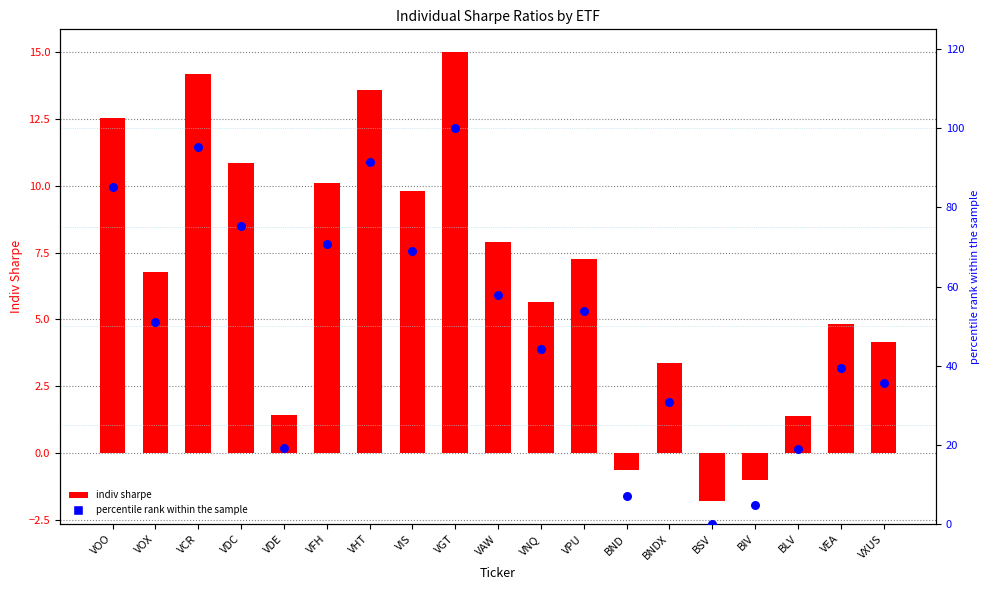

Is the value of percentile rank within the sample at VIS greater than the value of indiv sharpe at VAW?

Yes